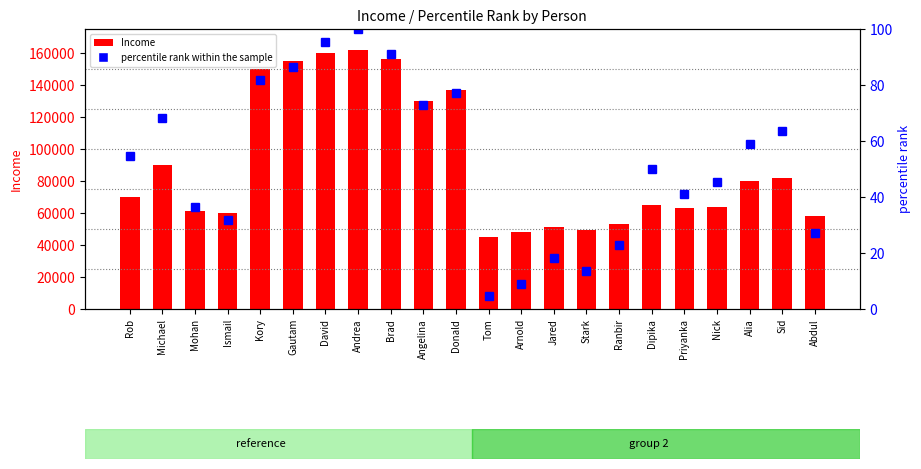

What is the spread (max minus min) of values at Rob?

69945.5